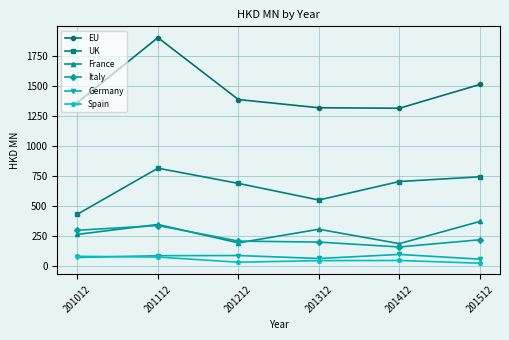

Which series has the largest range (max minus min)?

EU